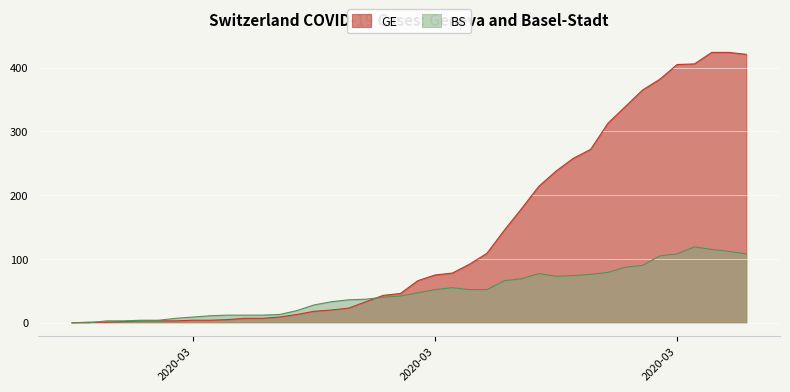

What is the label of the 32nd point from the right?

2020-03-04